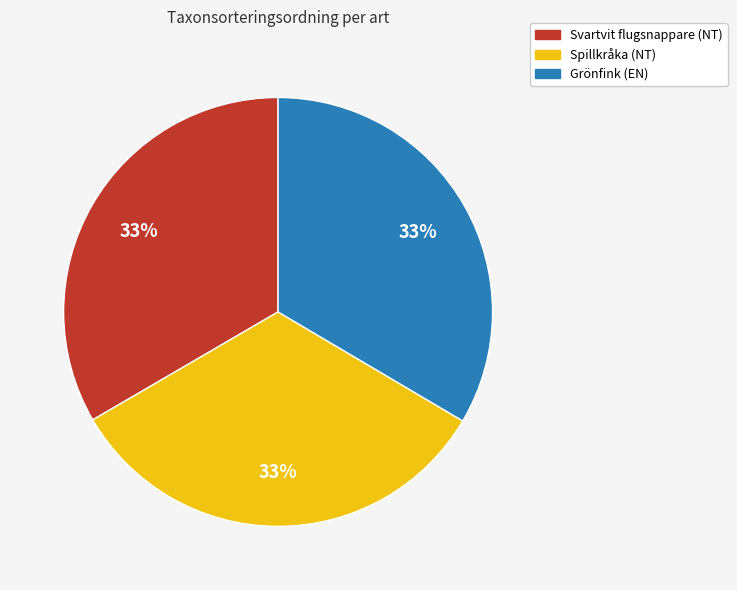

True or false: Grönfink (EN) accounts for 33% of the total.

True